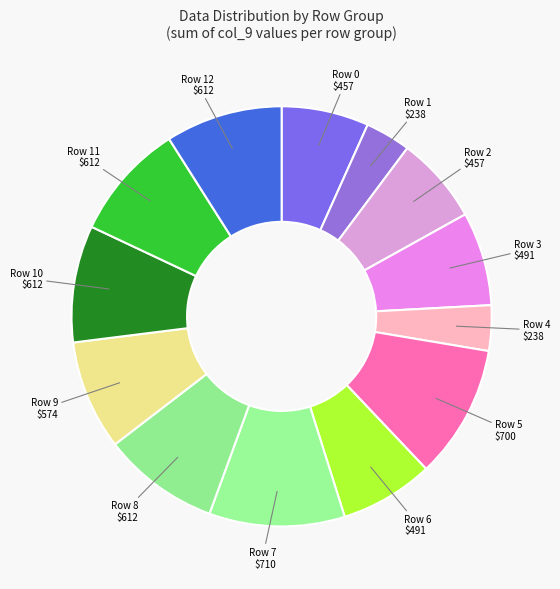

How many segments does this pie chart have?

13